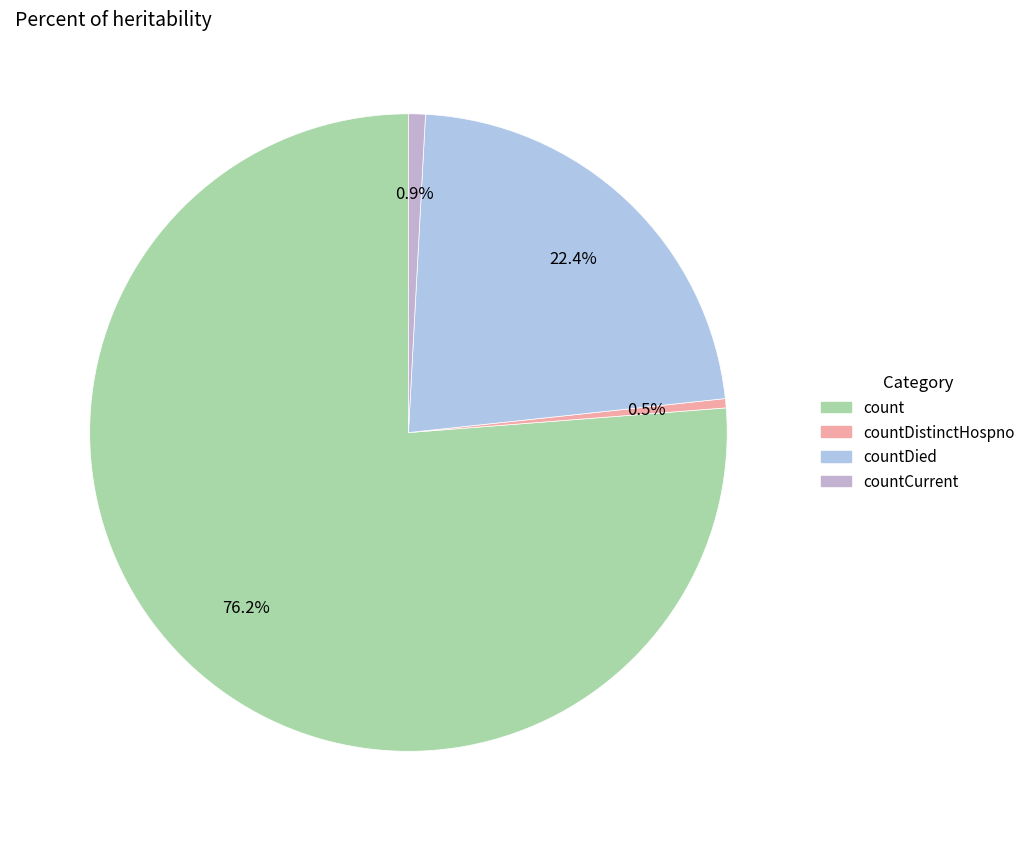

Which category has the biggest portion of the pie?

count